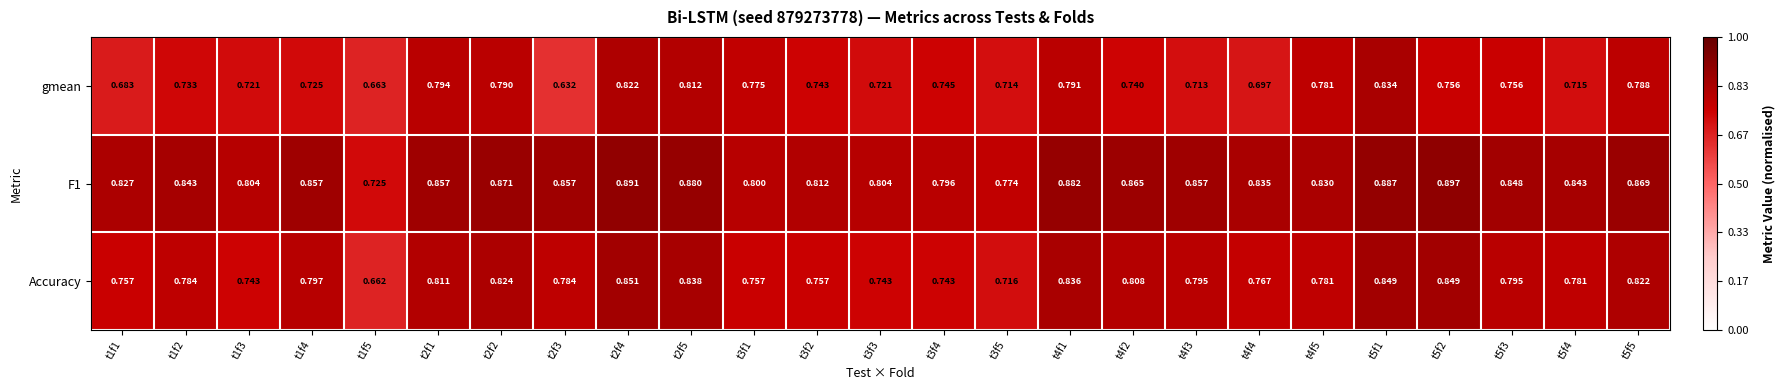

At which category is the sum across all series the highest?

t5f1